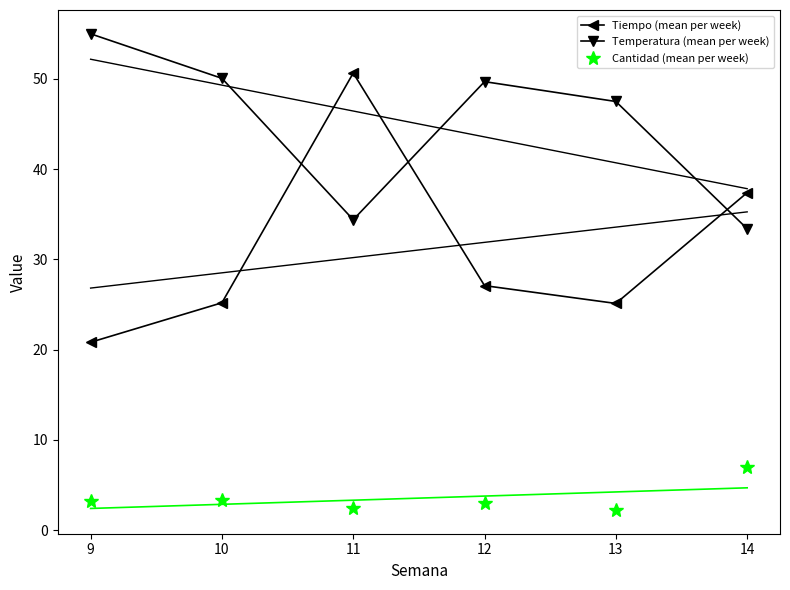

True or false: Cantidad (mean per week) has more than 1 interior local peaks.

True